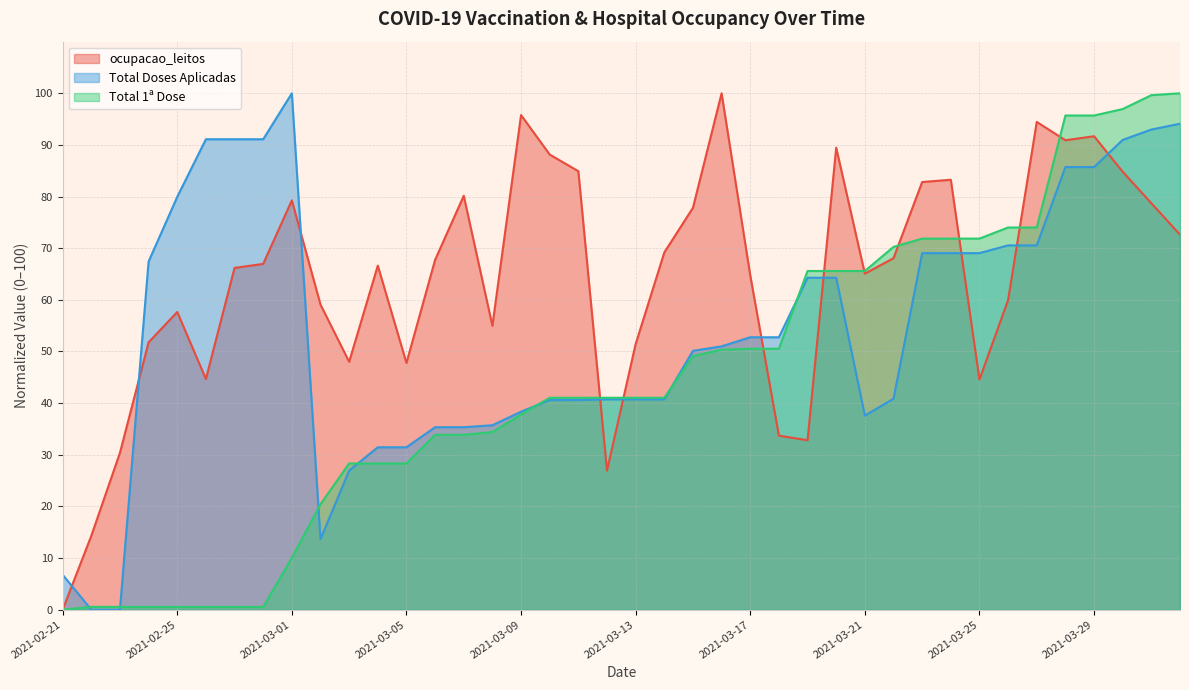

What is the label of the 29th point from the right?

2021-03-04